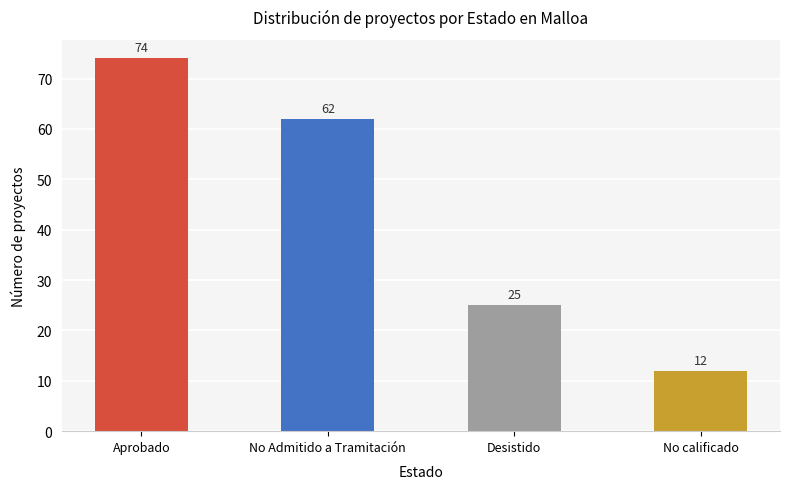

Where is the data nearest to the value 43?

Desistido